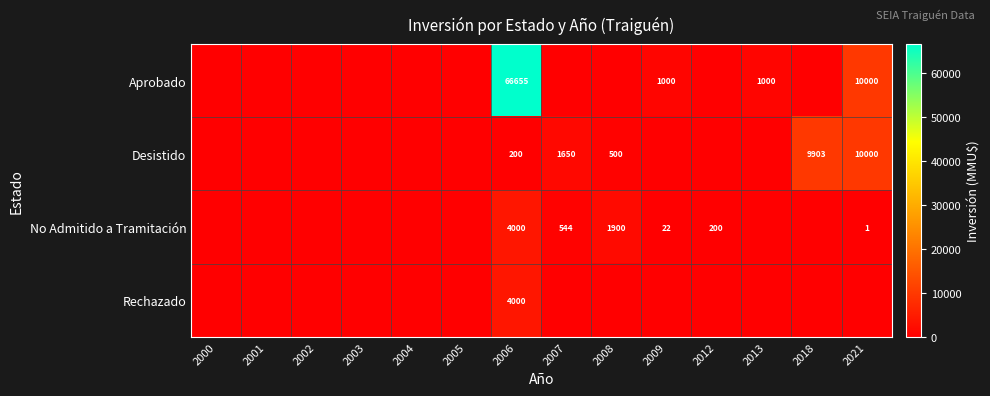

Is it true that Aprobado equals 10000 at 2021?

True